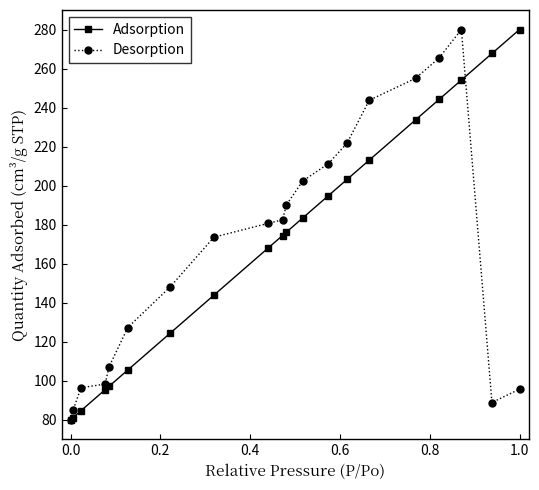

What is the value of the Desorption point at the 15th from the left?

243.7